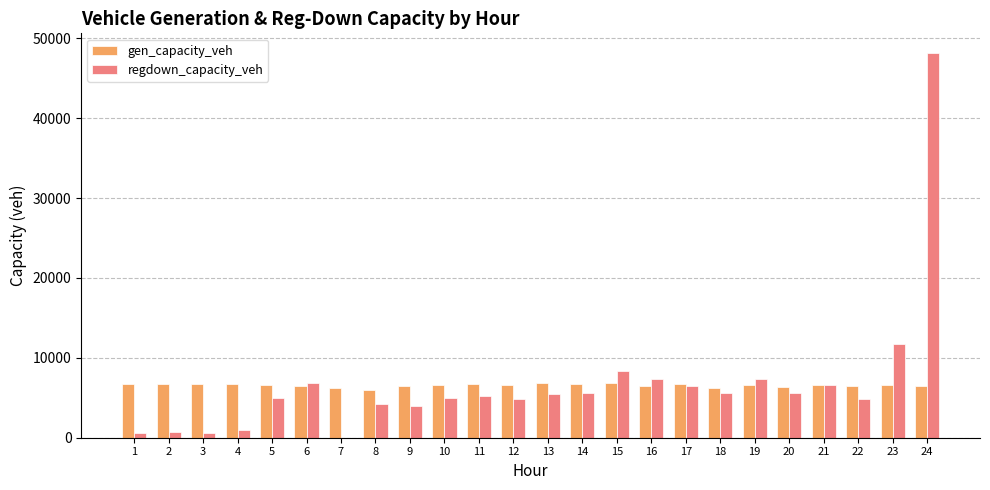

Which series changed the most between 20 and 24?

regdown_capacity_veh